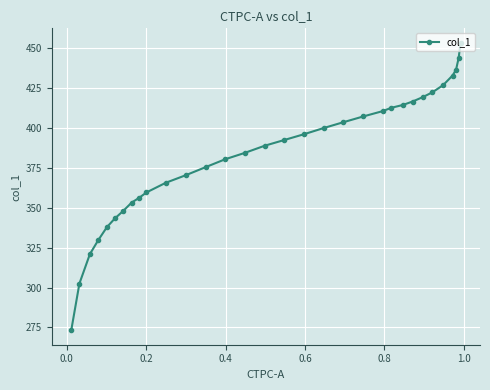

What is the smallest value displayed?

273.2